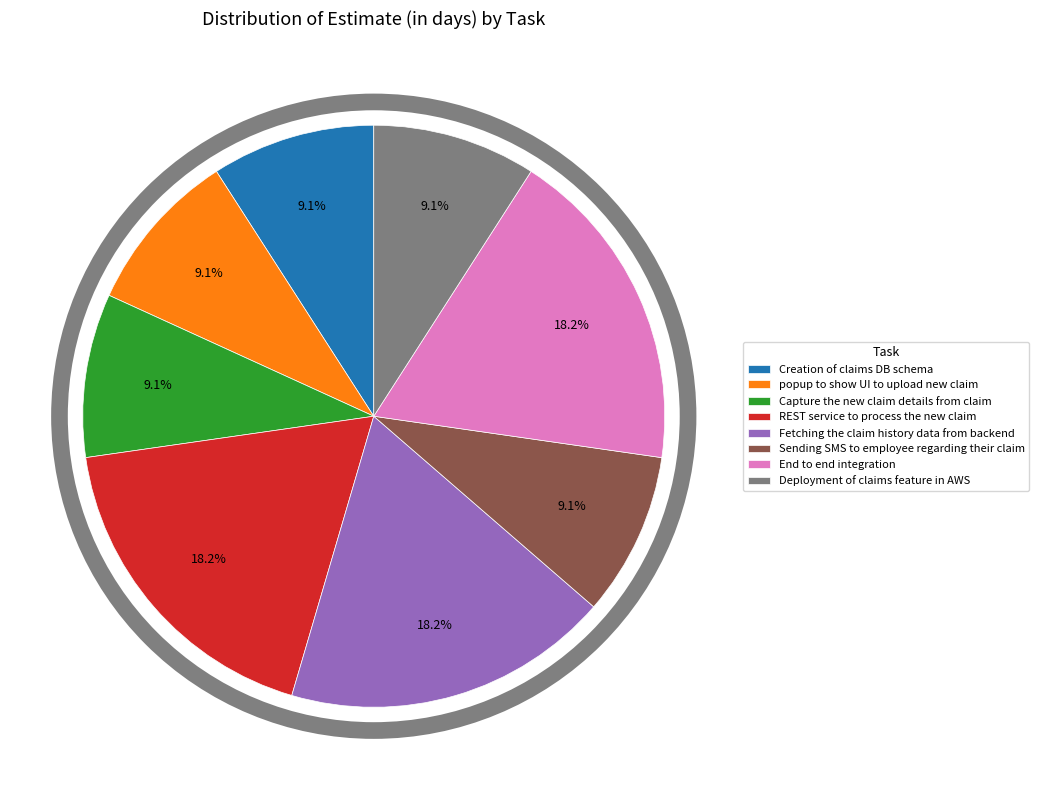

To the nearest percent, what is the difference between the largest and smallest slice percentages?

9%